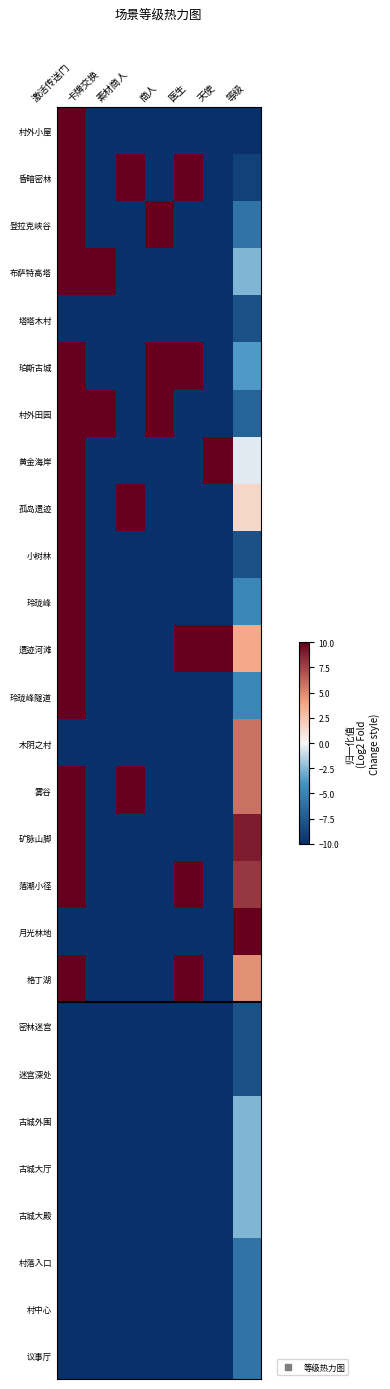

Rank the series by their maximum value, from lowest to highest.

塔塔木村, 密林迷宫, 迷宫深处, 村落入口, 村中心, 议事厅, 古城外围, 古城大厅, 古城大殿, 木阴之村, 村外小屋, 昏暗密林, 登拉克峡谷, 布萨特高塔, 珀斯古城, 村外田园, 黄金海岸, 孤岛遗迹, 小树林, 玲珑峰, 遗迹河滩, 玲珑峰隧道, 雾谷, 矿脉山脚, 落潮小径, 月光林地, 格丁湖